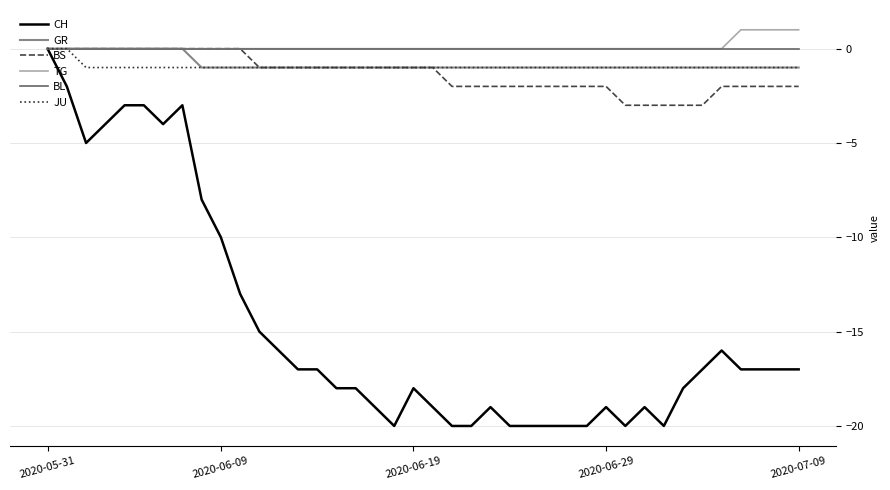

What is the smallest value displayed?

-20